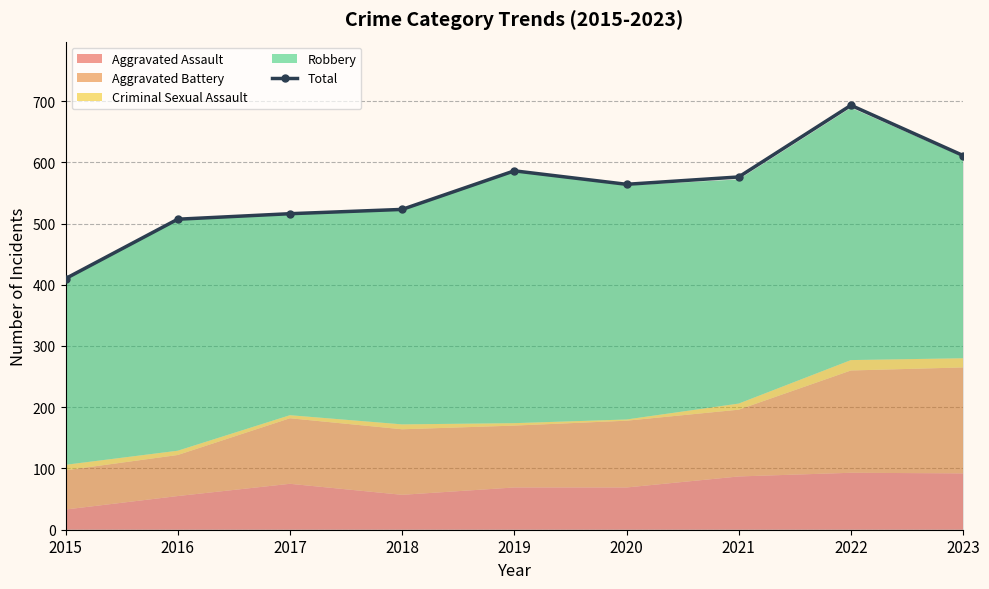

What is the change in value from 2015 to 2018?

+113